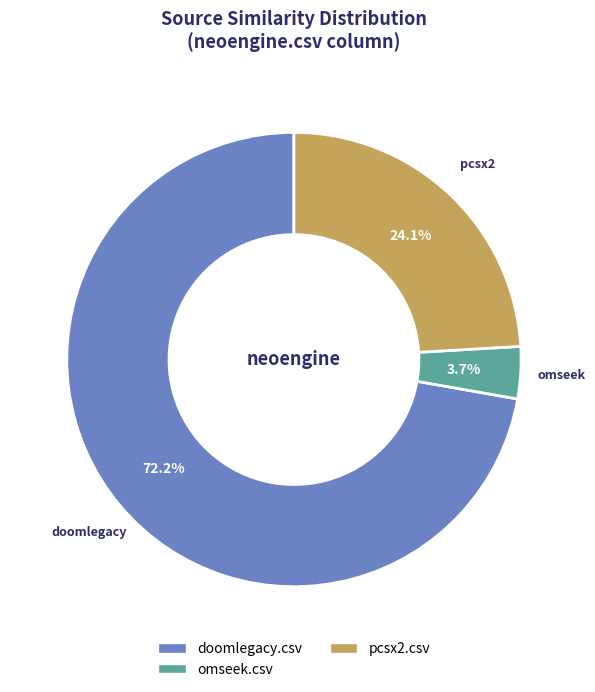

Is there any slice that represents more than half of the pie?

Yes